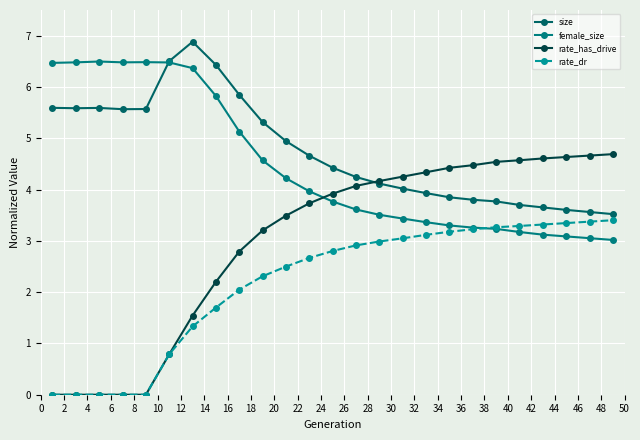

True or false: size and rate_has_drive intersect in this chart.

True